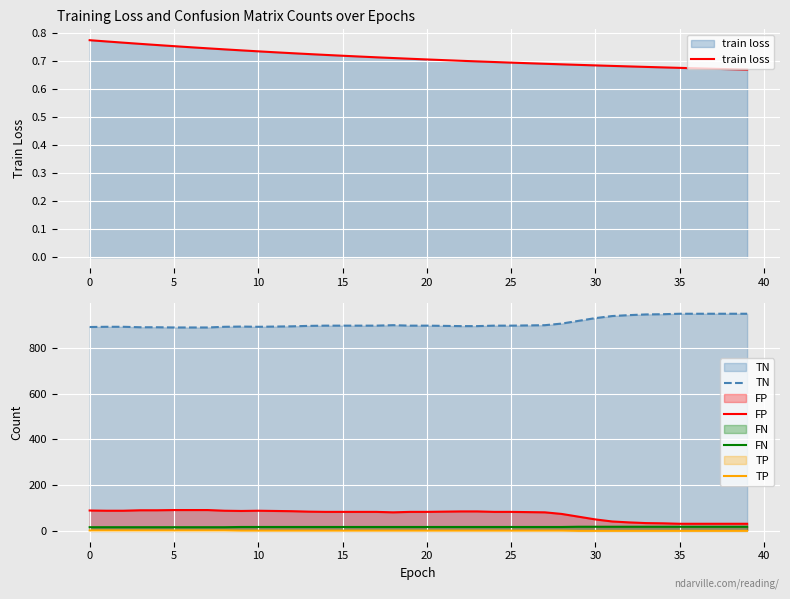

Rank the series by their maximum value, from lowest to highest.

train loss, TP, FN, FP, TN